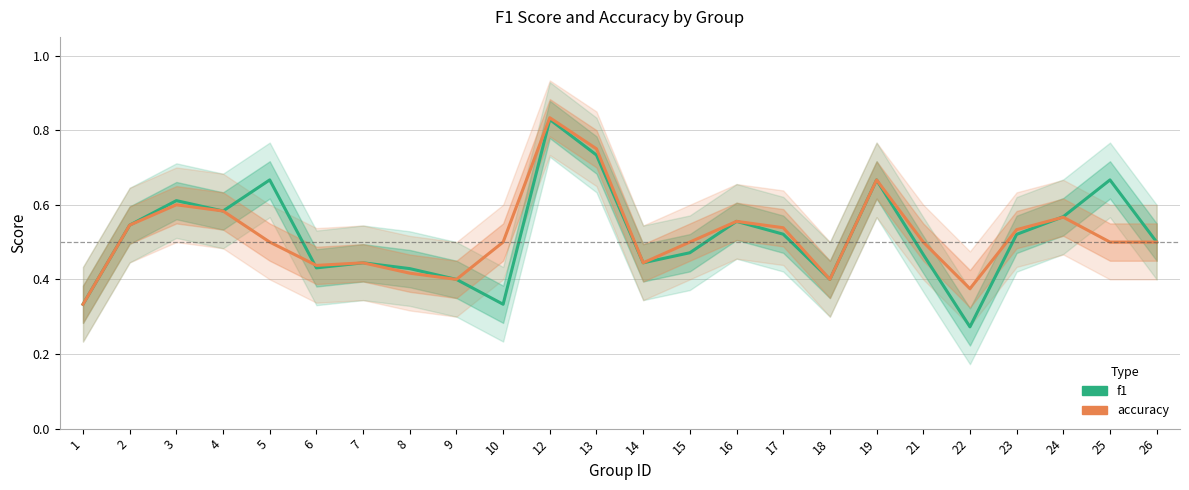

Between 15 and 4, which is larger?

4